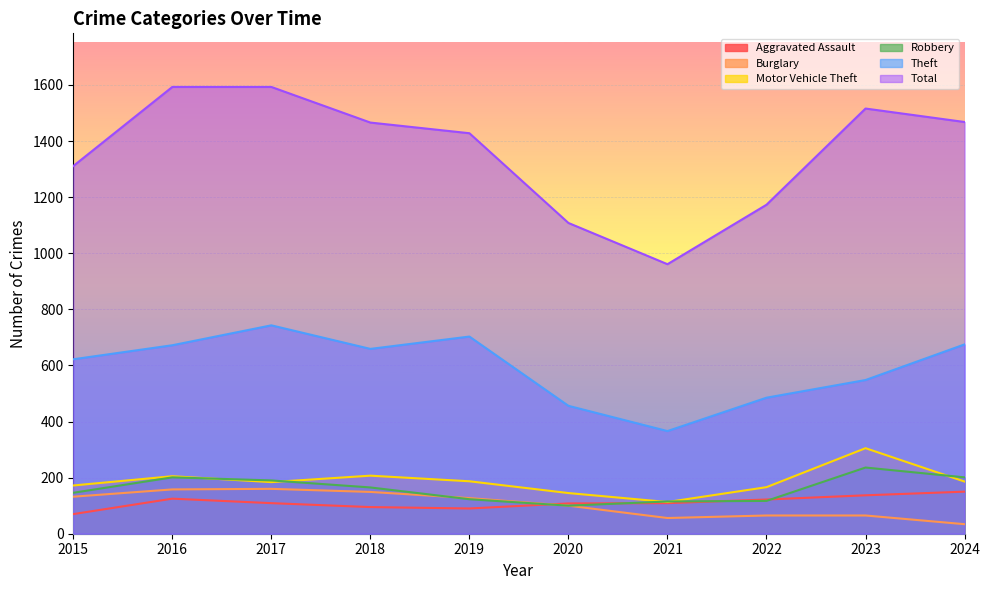

Count the number of data series in this chart.

6